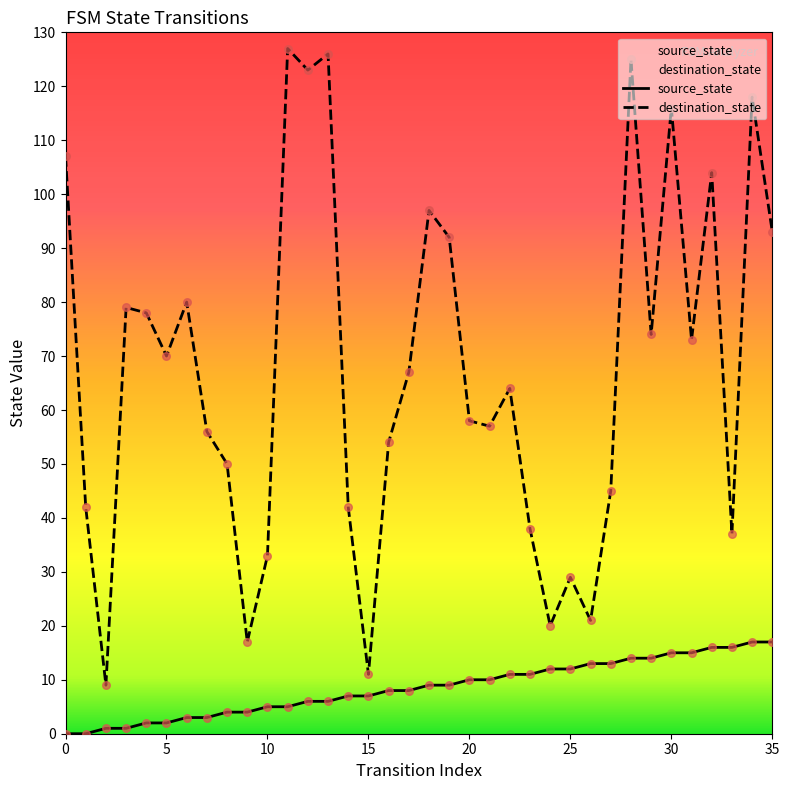

What are all the series names shown in the legend?

source_state, destination_state